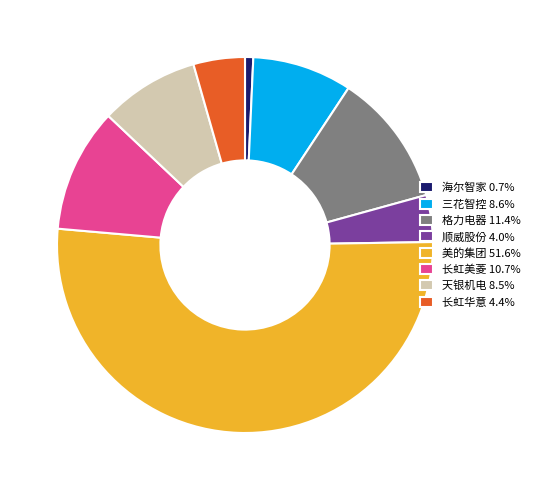

Is there any slice that represents more than half of the pie?

Yes